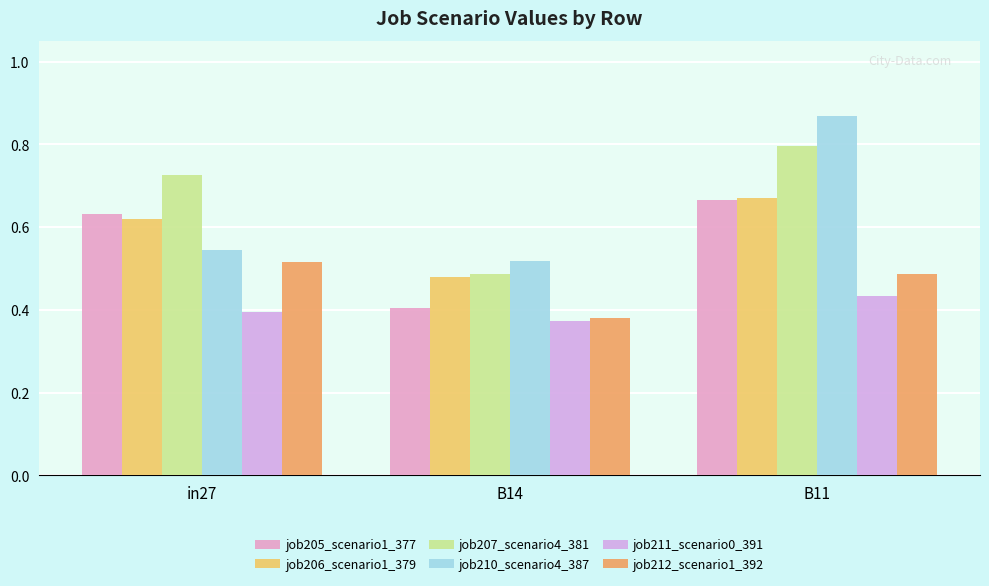

Rank the series at in27 from highest to lowest value.

job207_scenario4_381, job205_scenario1_377, job206_scenario1_379, job210_scenario4_387, job212_scenario1_392, job211_scenario0_391